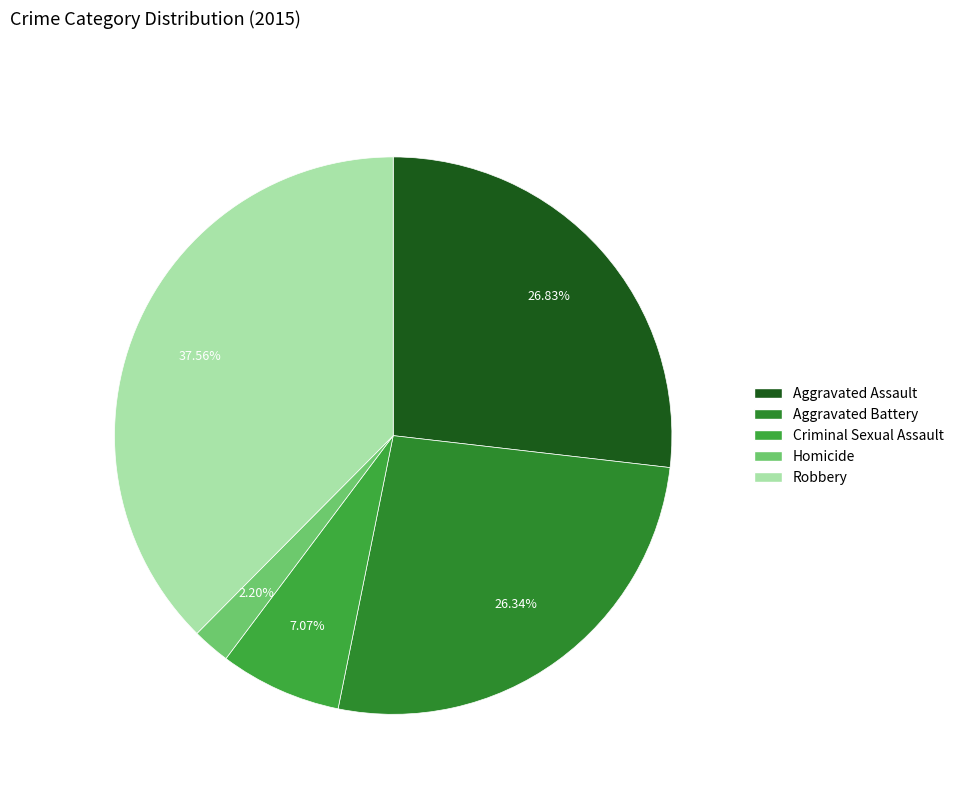

What percentage is the Aggravated Assault slice, to the nearest percent?

27%